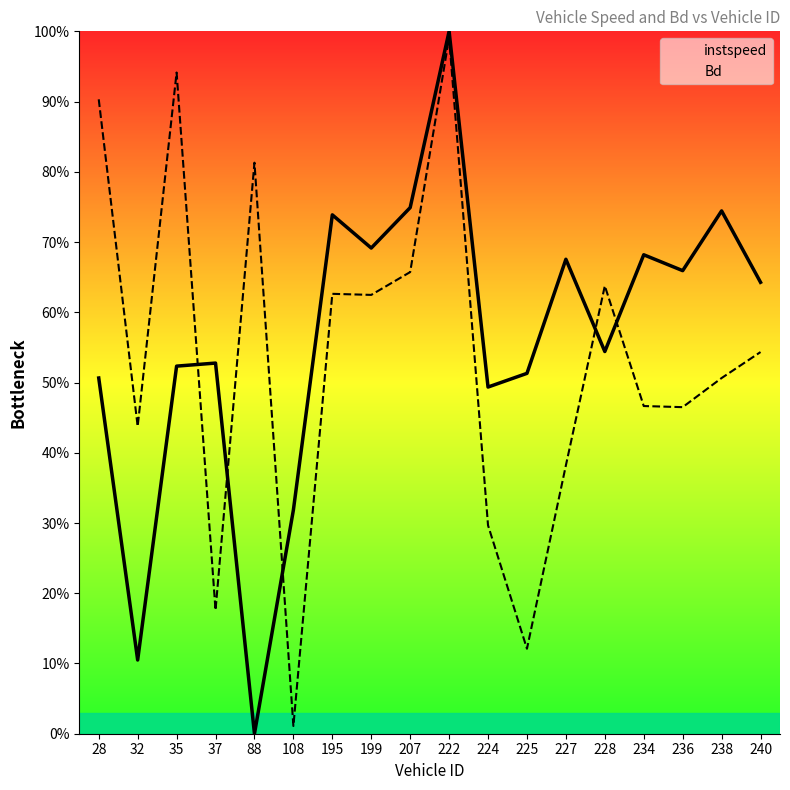

The instspeed series shows 1.0 at 222. True or false?

True